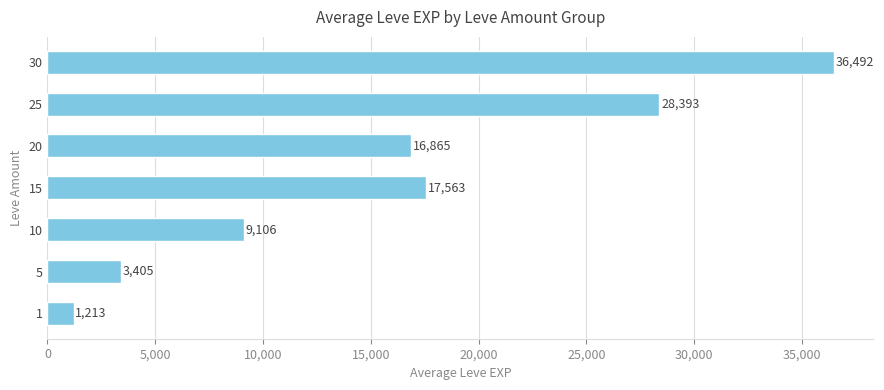

Which has a higher value, 25 or 1?

25